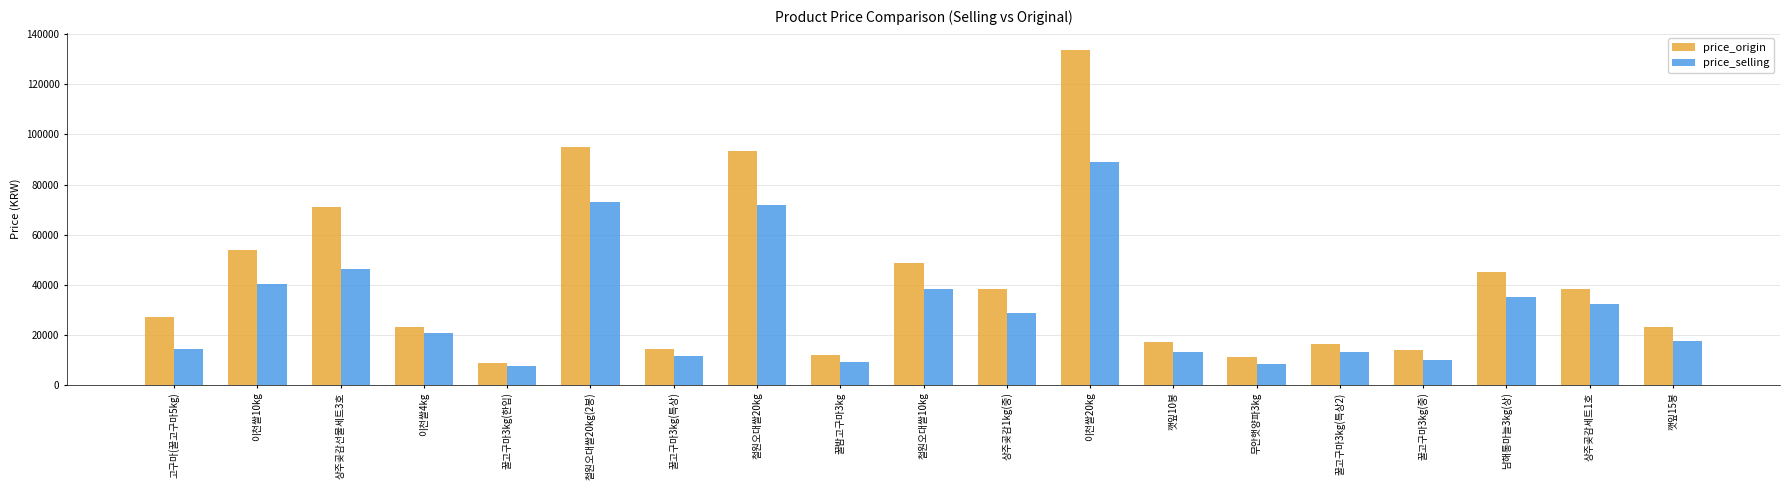

At which category is the sum across all series the highest?

이천쌀20kg